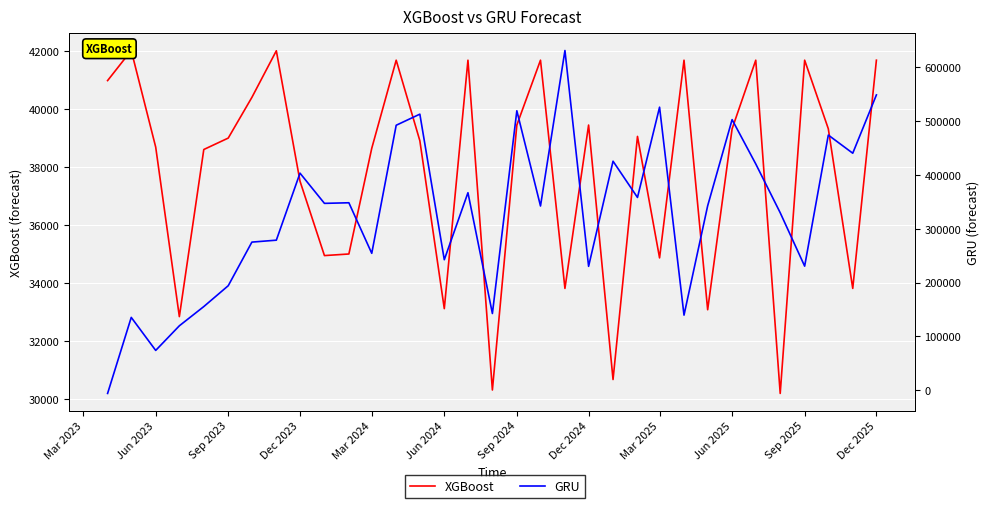

List the series in order of their overall mean, highest first.

GRU, XGBoost